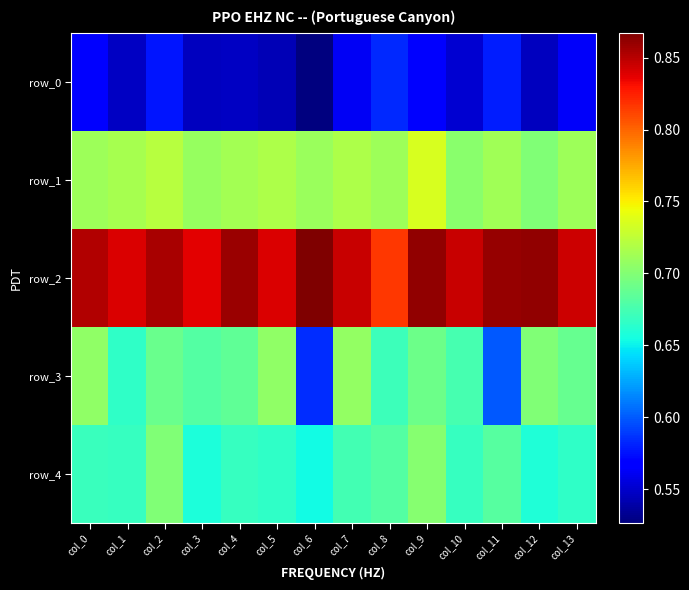

At which label does row_4 reach its peak?

col_9